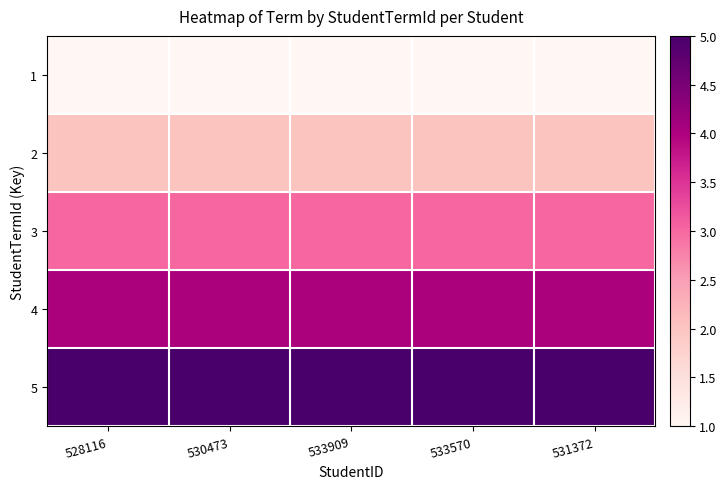

List the series in order of their peak value, lowest first.

1, 2, 3, 4, 5